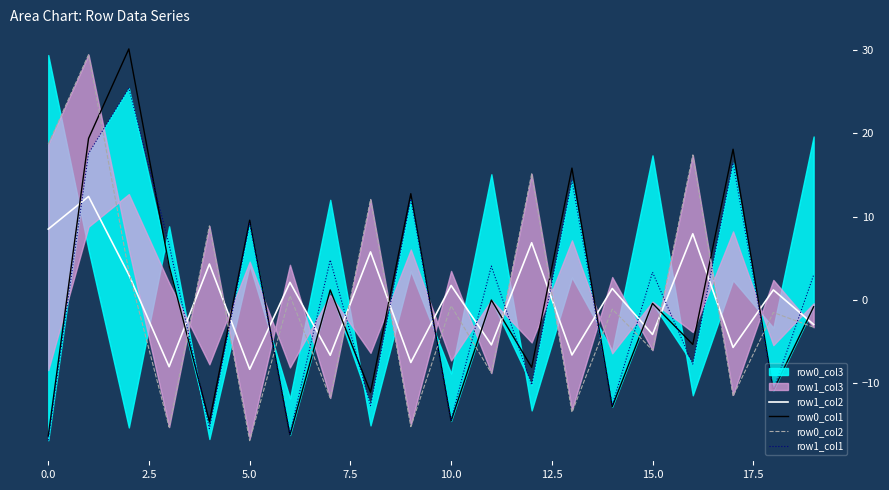

Does the chart display data point markers on the line(s)?

No